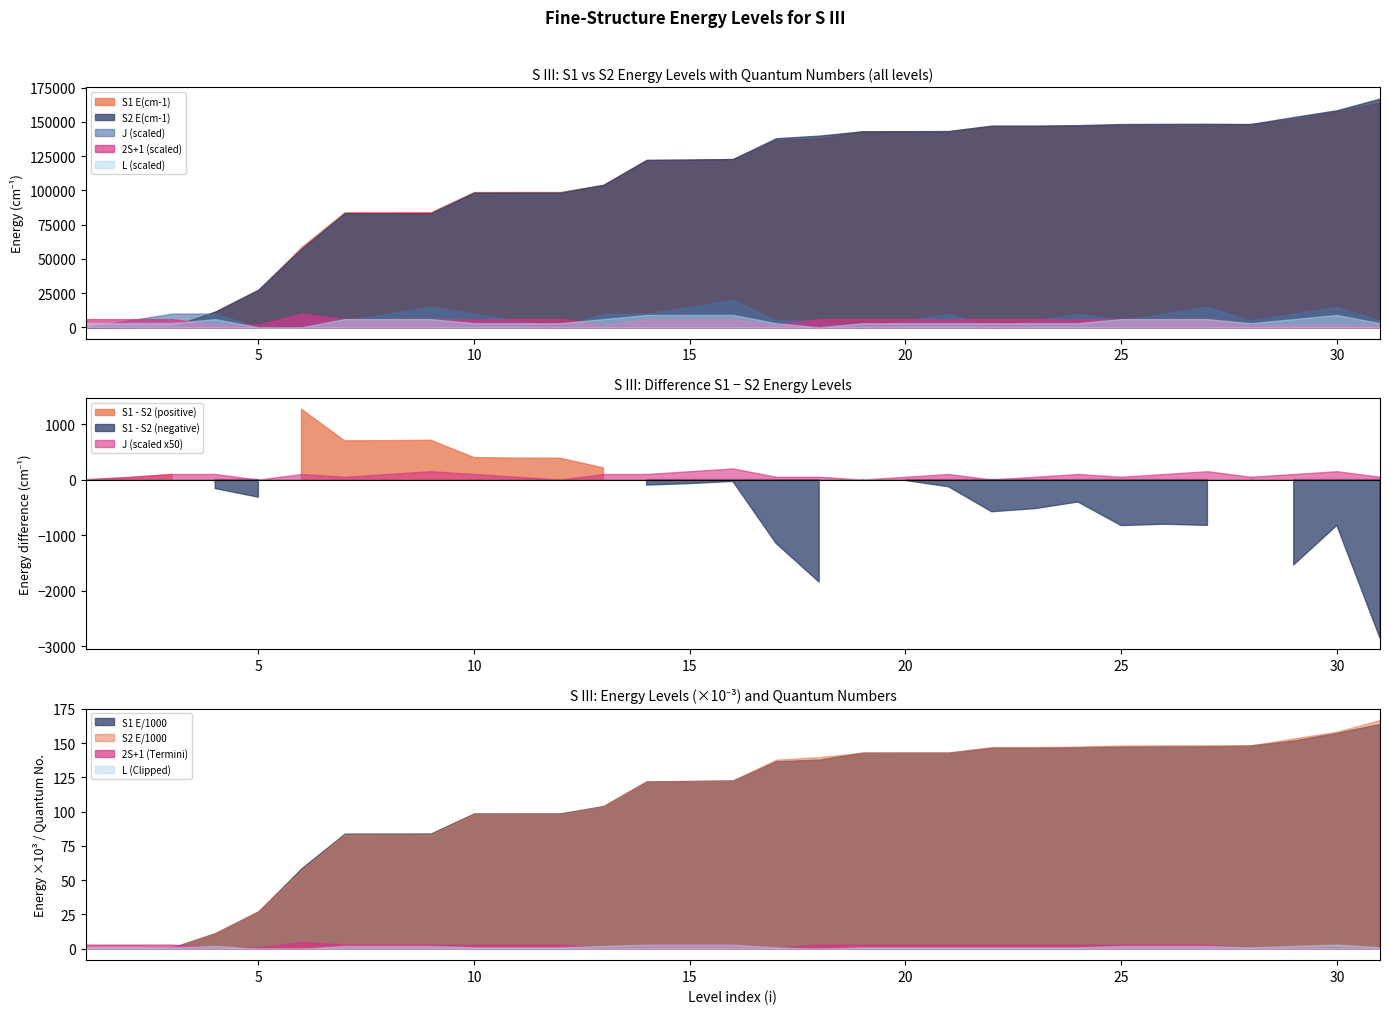

Reading left to right, list all the values displayed in this chart.

S1 E(cm-1): 1=0.0	2=298.7	3=833.1	4=11322.7	5=27161.0	6=58671.9	7=84019.3	8=84046.7	9=84099.4	10=98745.3	11=98765.9	12=98772.2	13=104159.7	14=122118.5	15=122404.0	16=122798.6	17=136843.8	18=138066.6	19=143097.1	20=143117.4	21=143125.3	22=146697.4	23=146737.5	24=147147.1	25=147551.6	26=147692.2	27=147745.7	28=148399.0	29=151978.5	30=157610.3	31=164141.0
S2 E(cm-1): 1=0.0	2=266.9	3=740.4	4=11484.7	5=27478.7	6=57405.7	7=83322.2	8=83347.4	9=83392.1	10=98349.4	11=98379.9	12=98388.4	13=103950.0	14=122218.3	15=122477.0	16=122832.3	17=137992.7	18=139914.1	19=143066.1	20=143133.8	21=143255.4	22=147277.0	23=147261.6	24=147551.7	25=148380.9	26=148496.6	27=148571.2	28=148353.8	29=153516.1	30=158436.5	31=166995.5
J: 1=0.0	2=1.0	3=2.0	4=2.0	5=0.0	6=2.0	7=1.0	8=2.0	9=3.0	10=2.0	11=1.0	12=0.0	13=2.0	14=2.0	15=3.0	16=4.0	17=1.0	18=1.0	19=0.0	20=1.0	21=2.0	22=0.0	23=1.0	24=2.0	25=1.0	26=2.0	27=3.0	28=1.0	29=2.0	30=3.0	31=1.0
2S+1: 1=3.0	2=3.0	3=3.0	4=1.0	5=1.0	6=5.0	7=3.0	8=3.0	9=3.0	10=3.0	11=3.0	12=3.0	13=1.0	14=3.0	15=3.0	16=3.0	17=1.0	18=3.0	19=3.0	20=3.0	21=3.0	22=3.0	23=3.0	24=3.0	25=3.0	26=3.0	27=3.0	28=1.0	29=1.0	30=1.0	31=1.0
L: 1=1.0	2=1.0	3=1.0	4=2.0	5=0.0	6=0.0	7=2.0	8=2.0	9=2.0	10=1.0	11=1.0	12=1.0	13=2.0	14=3.0	15=3.0	16=3.0	17=1.0	18=0.0	19=1.0	20=1.0	21=1.0	22=1.0	23=1.0	24=1.0	25=2.0	26=2.0	27=2.0	28=1.0	29=2.0	30=3.0	31=1.0